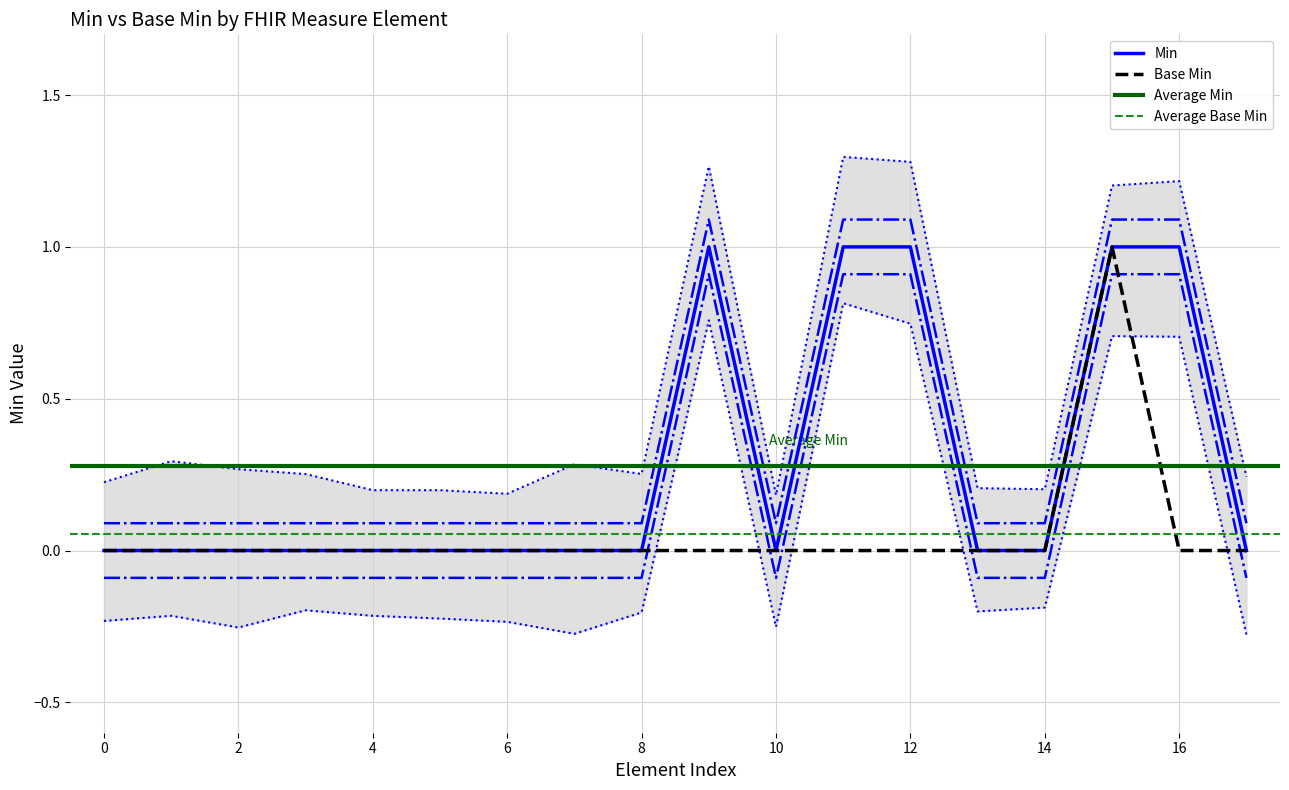

True or false: Min has a value of 0 at 0.

True